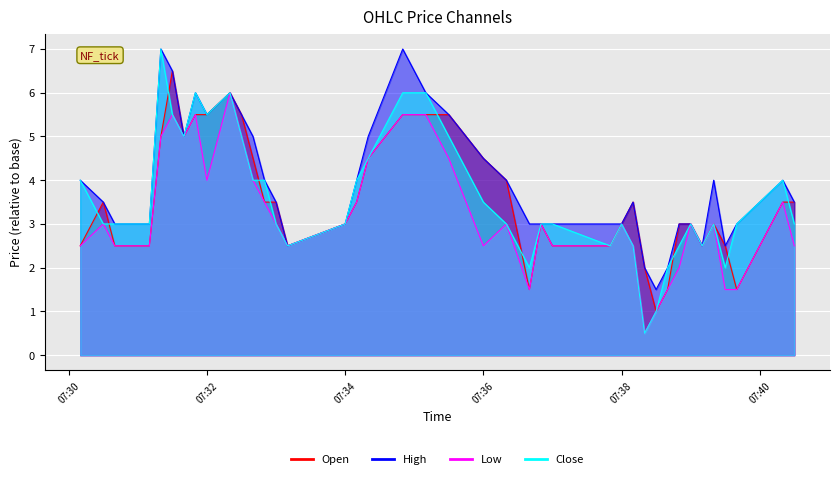

What is the difference between the High values at 2024-06-21 07:39:00 and 2024-06-21 07:33:00?

0.5